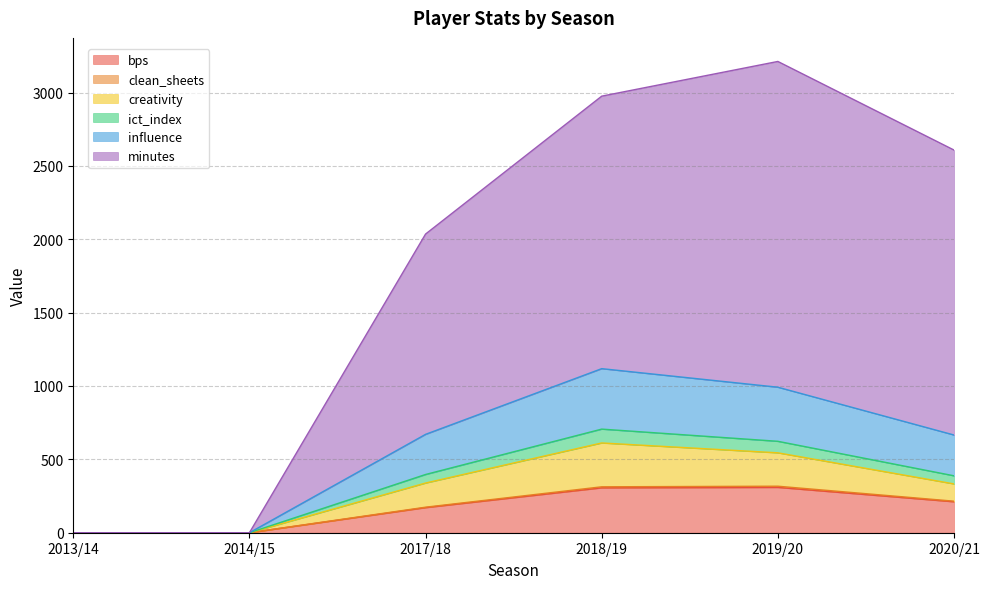

The bps series shows 306.0 at 2018/19. True or false?

True